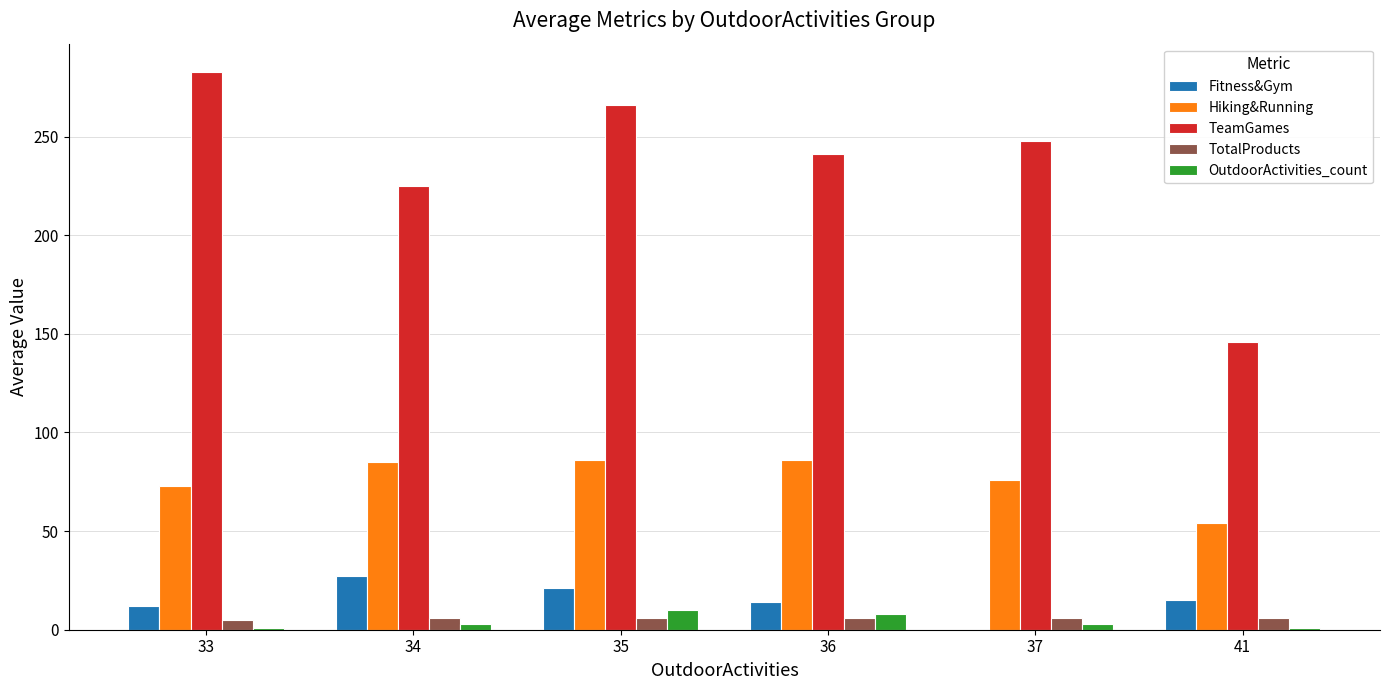

At which category is the sum across all series the highest?

35